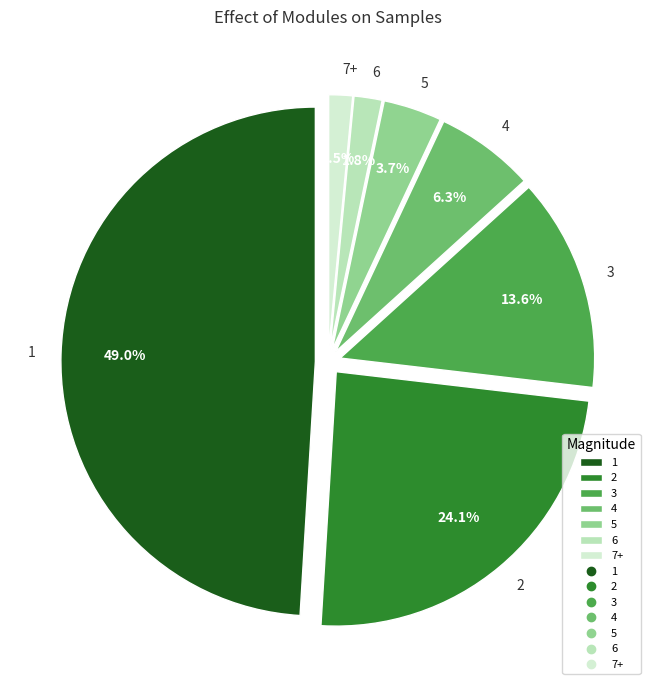

To the nearest percent, what is the average slice percentage?

14%